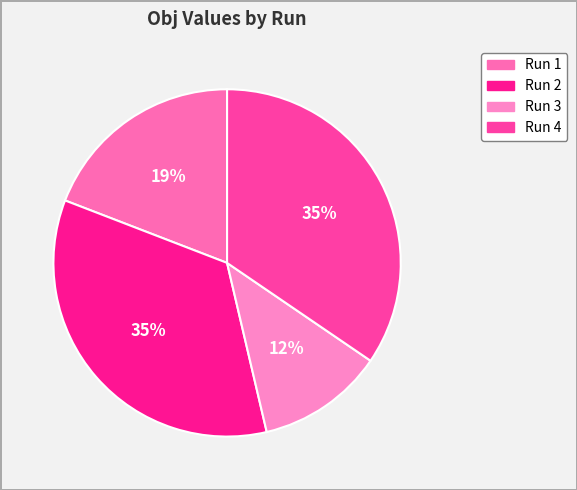

The Run 2 slice represents 48% of the pie. True or false?

False